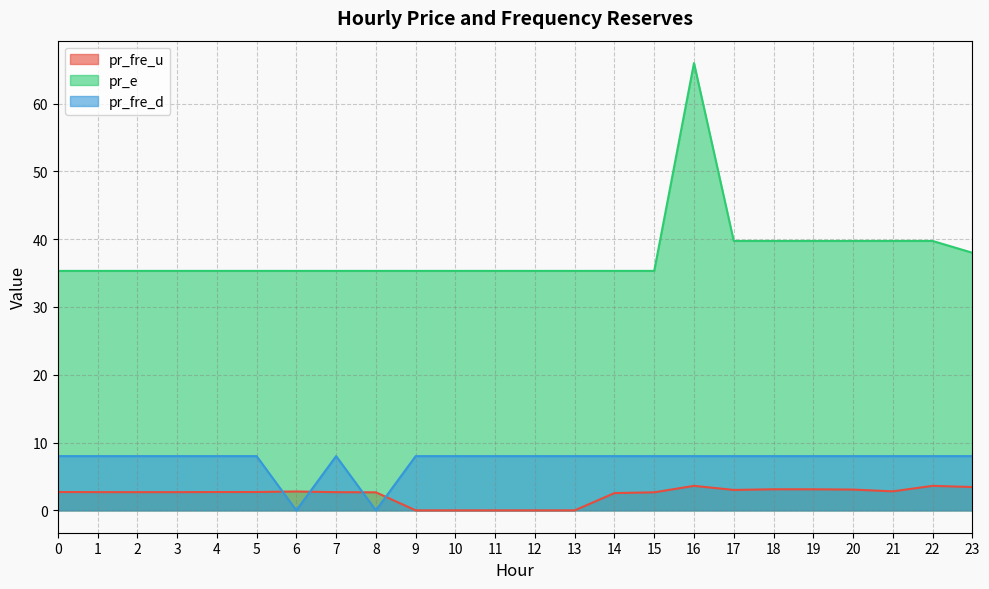

How many intersections are there between pr_fre_d and pr_fre_u?

4